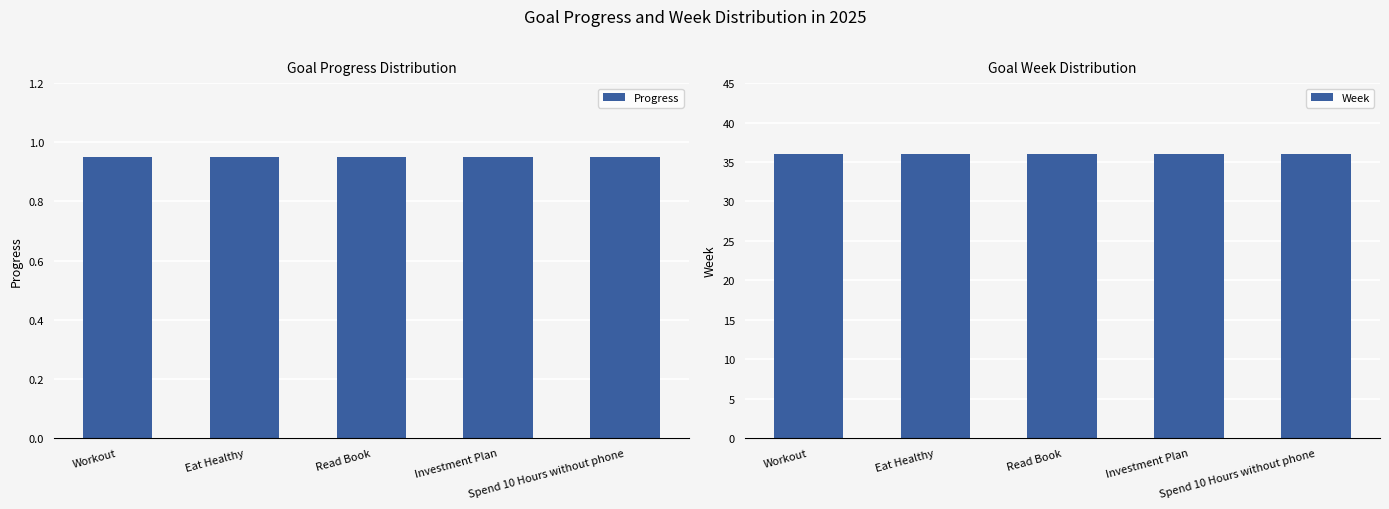

What is the minimum value for Progress?

1.0